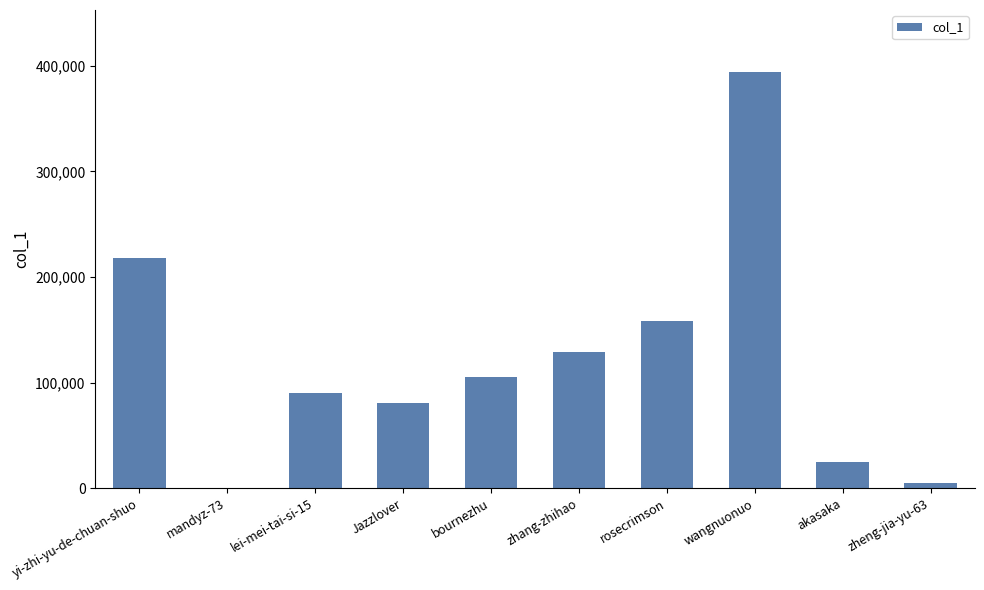

At which label is the value closest to 196938?

yi-zhi-yu-de-chuan-shuo